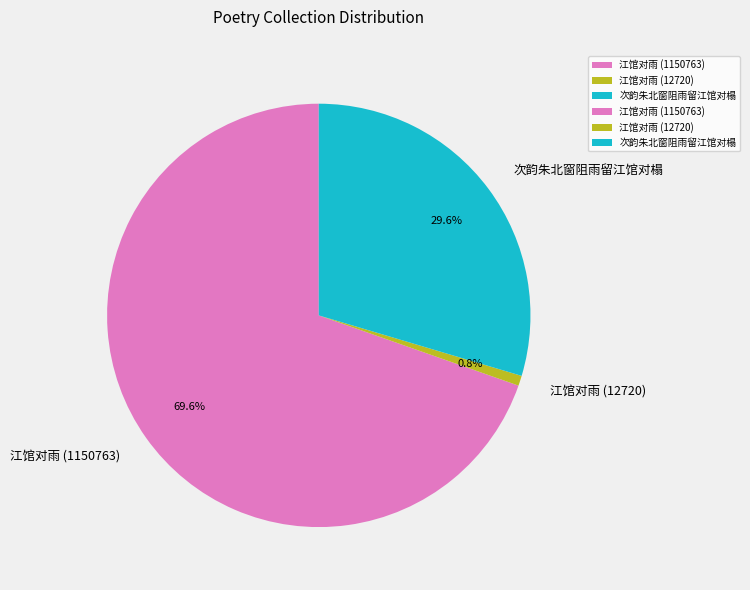

To the nearest percent, what portion does 江馆对雨 (1150763) represent?

70%